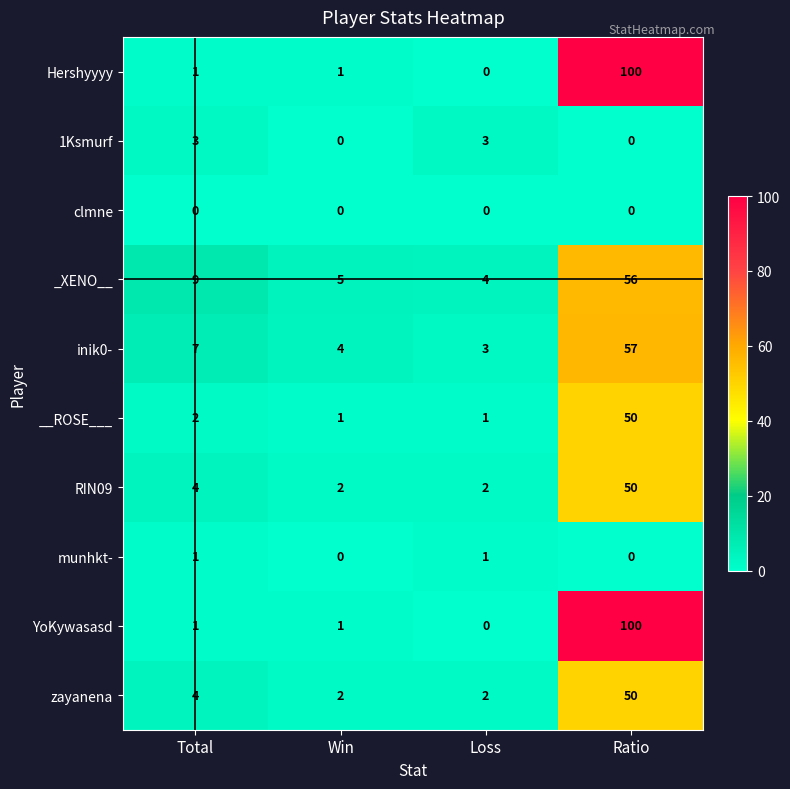

Count the number of data series in this chart.

10